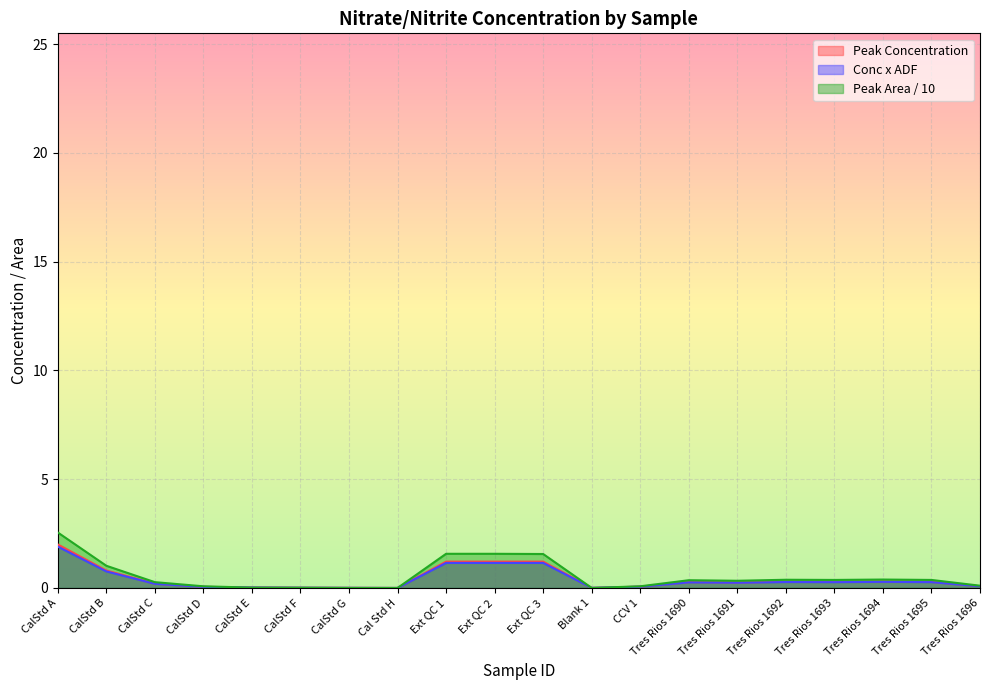

Where is Peak Area nearest to the value 1?

CalStd B